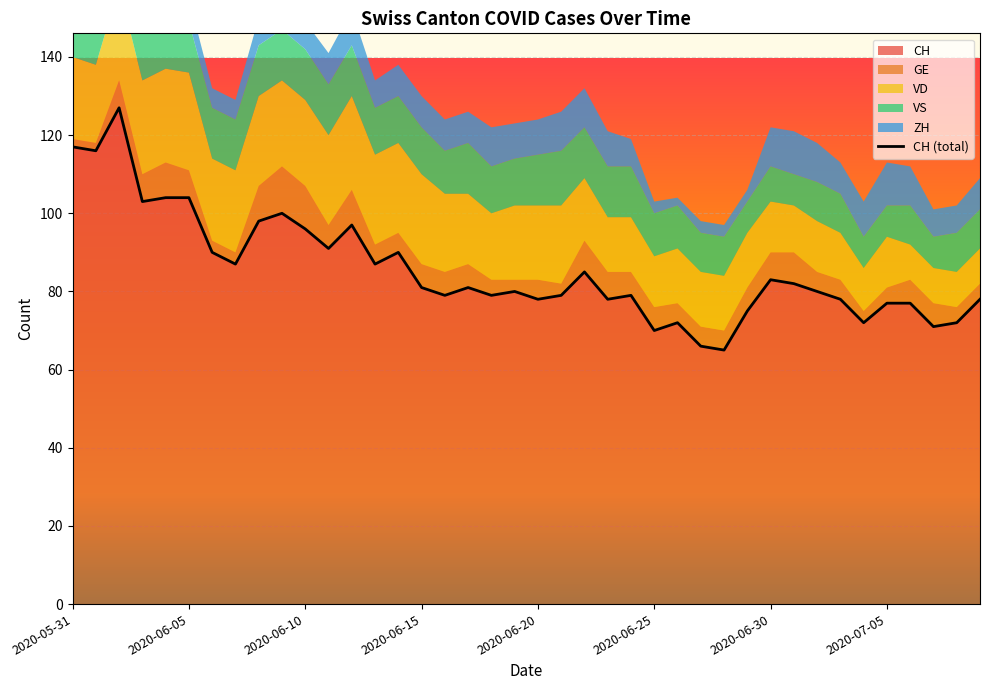

How many interior local valleys (lower than both neighbors) does the data have?

13